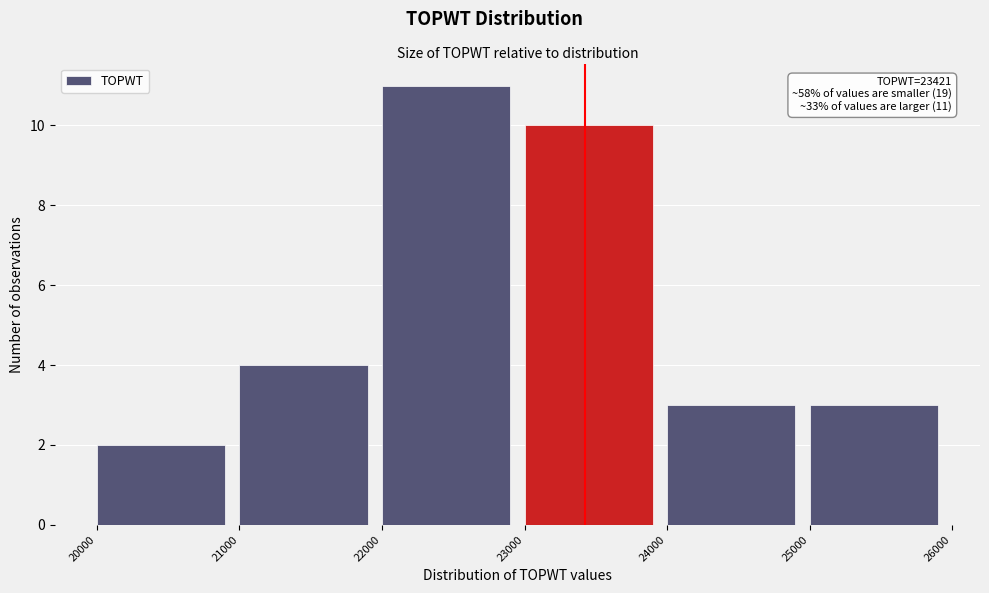

Which range on the x-axis has the tallest bar?

22000 to 23000